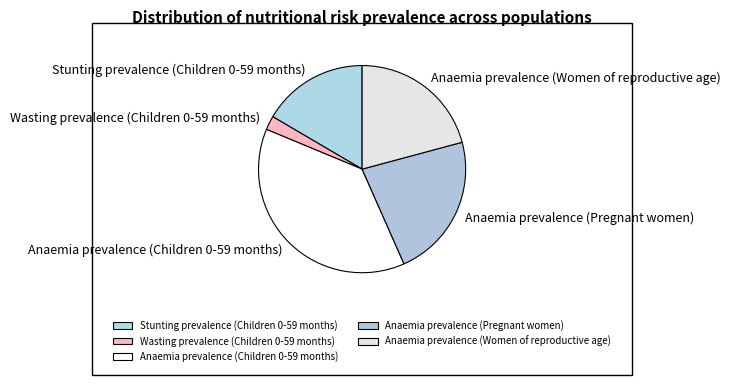

Which category has the smallest portion of the pie?

Wasting prevalence (Children 0-59 months)